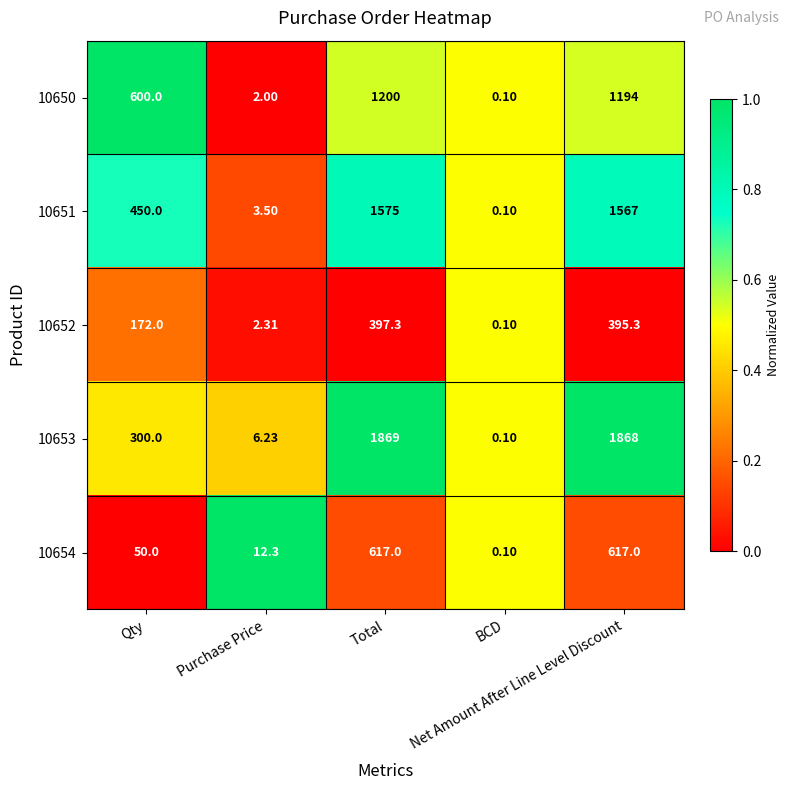

What is the greatest value displayed?

1869.0